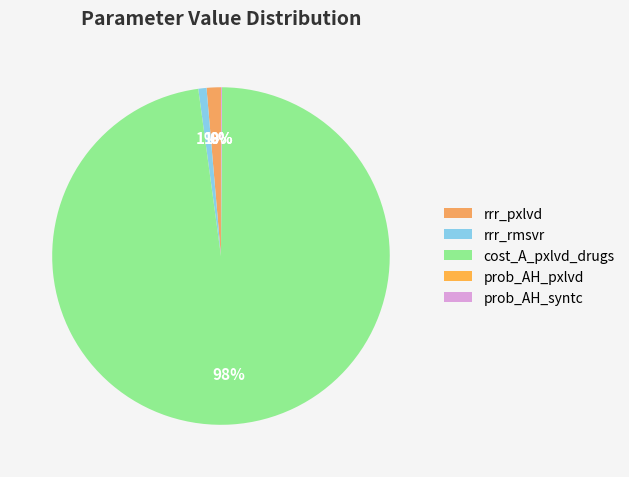

Rank the categories by value from lowest to highest.

prob_AH_pxlvd, prob_AH_syntc, rrr_rmsvr, rrr_pxlvd, cost_A_pxlvd_drugs